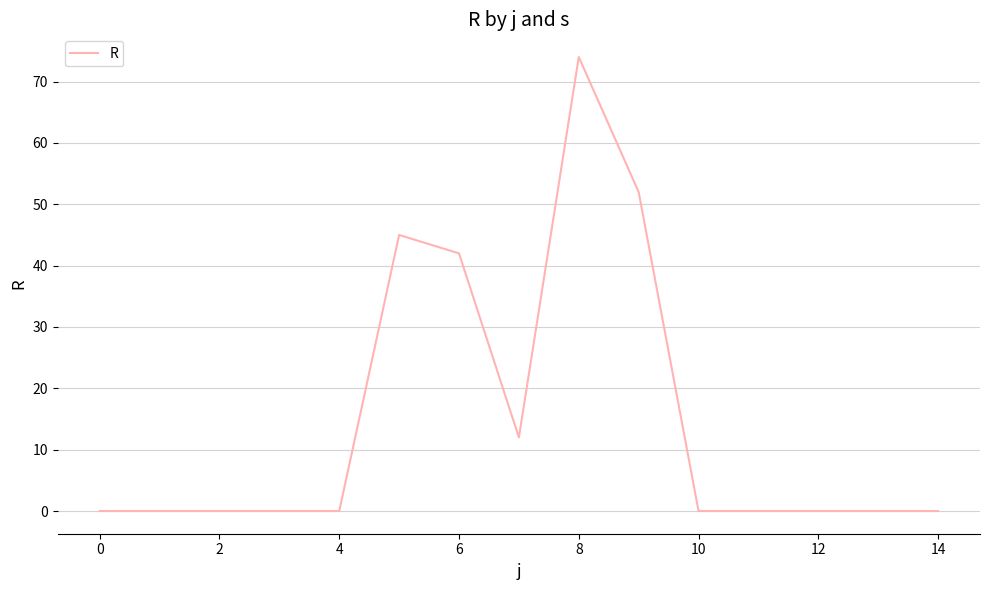

What is the maximum value shown in the chart?

74